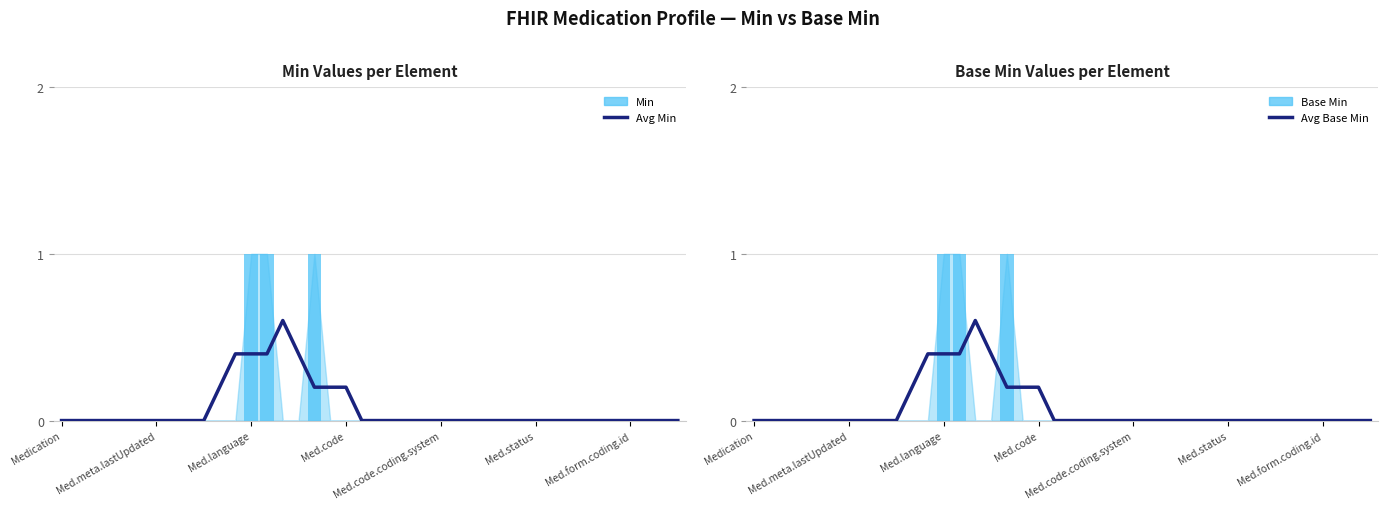

The value of Avg Min at Med.code.coding.system is 0.0. True or false?

True